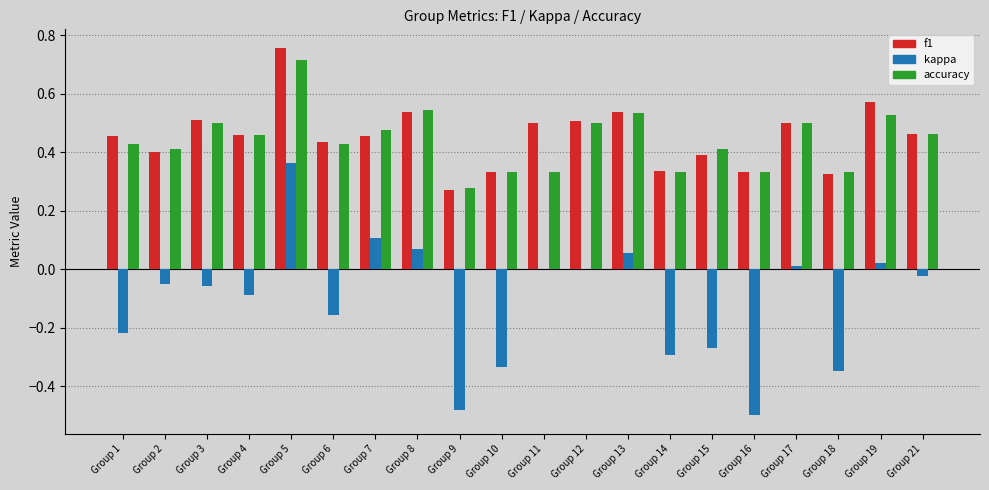

Which series has the widest spread of values?

kappa